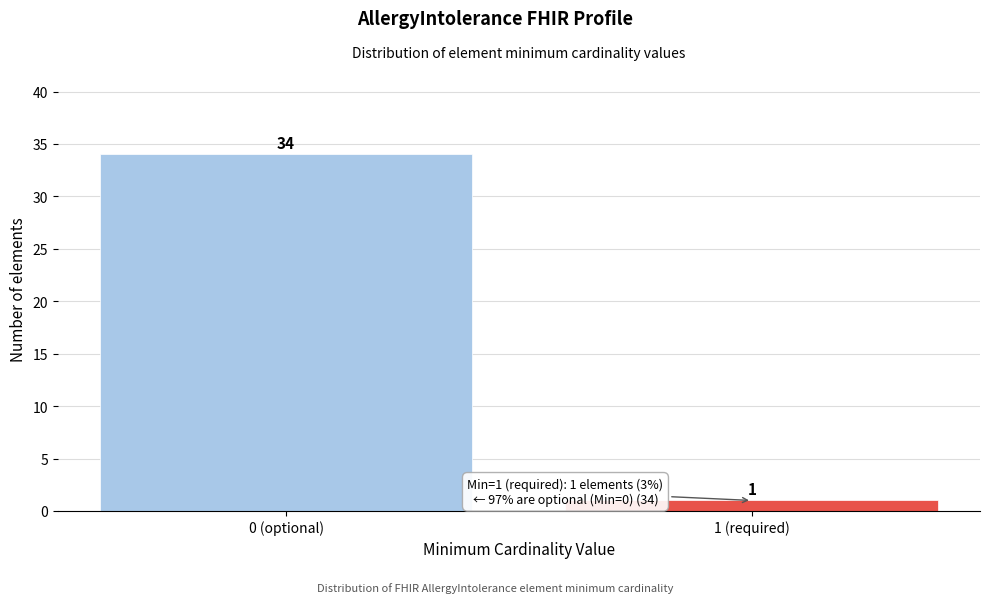

Reading left to right, transcribe all the data shown in this chart.

0 (optional)=34	1 (required)=1